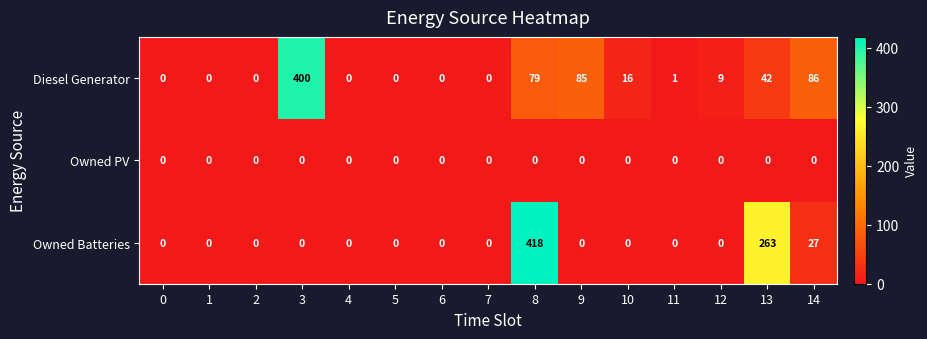

The value of Diesel Generator at 0 is 0. True or false?

True